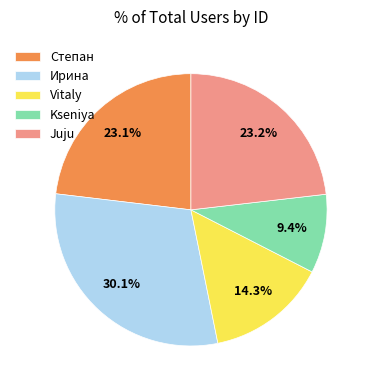

To the nearest percent, what is the average slice percentage?

20%